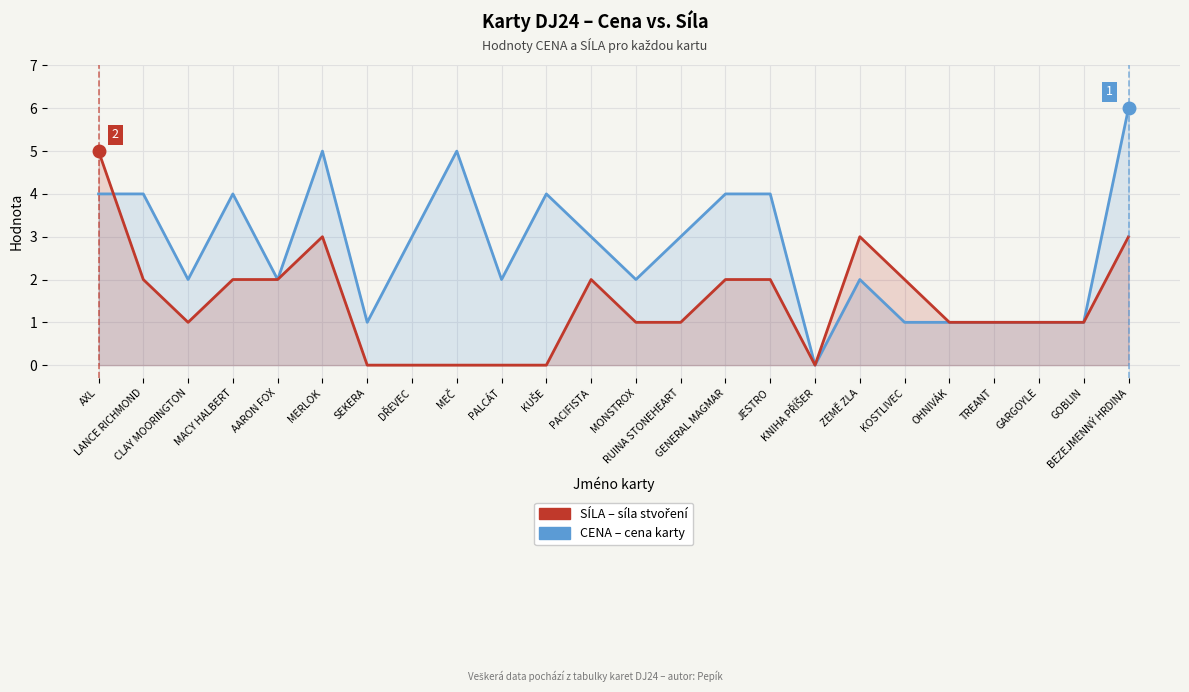

Which category has the highest value in the CENA series?

BEZEJMENNÝ HRDINA